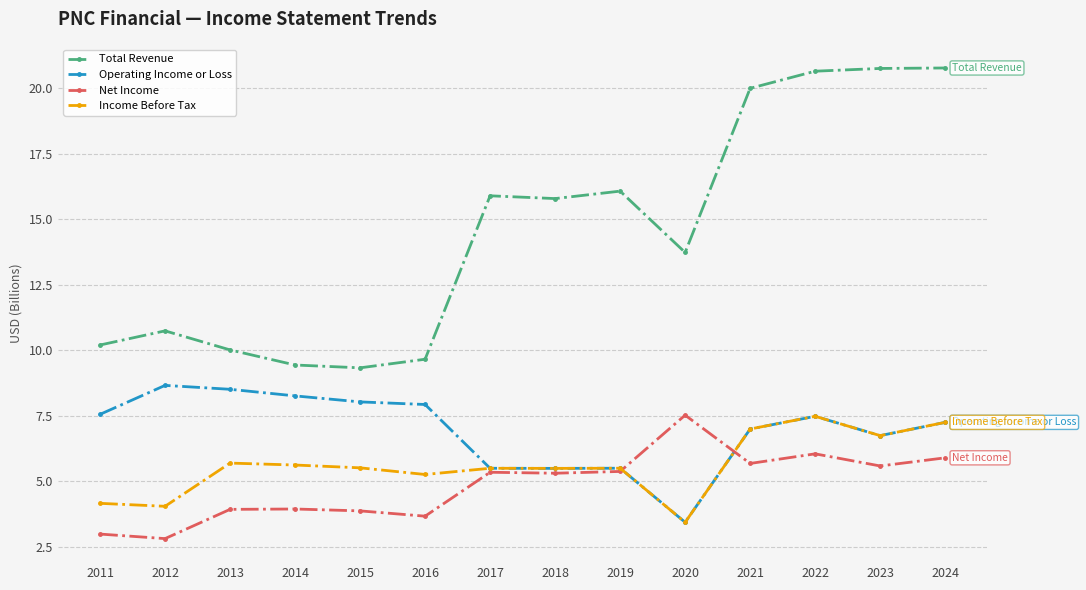

What is the sum of the Total Revenue values at 2017 and 2016?

25.5